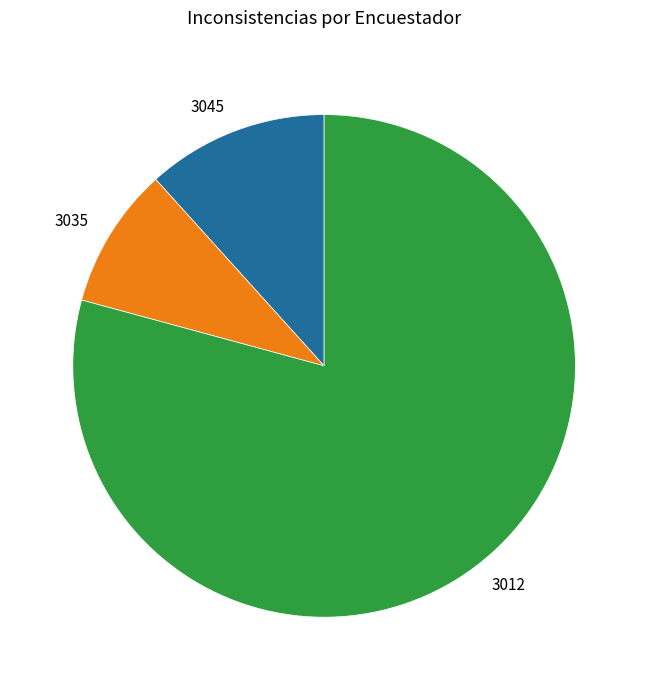

Is it true that 3045 is 59% of the pie?

False